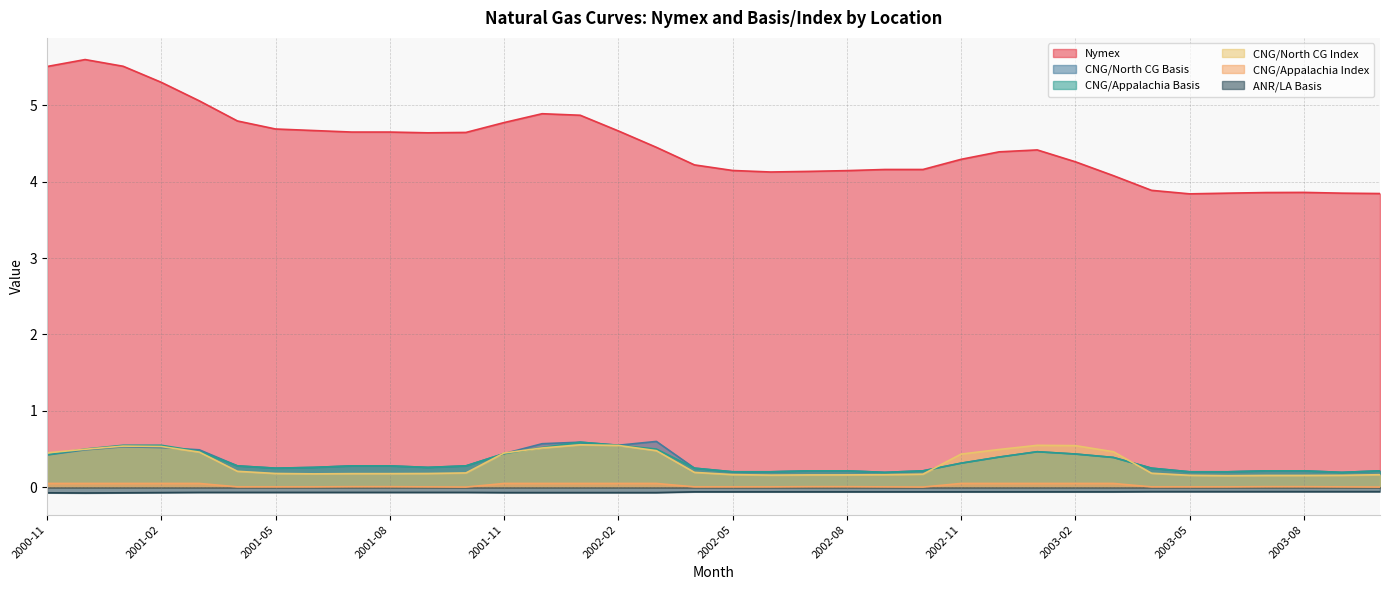

What is the approximate value of CNG/North CG Index at 2002-03?

0.5